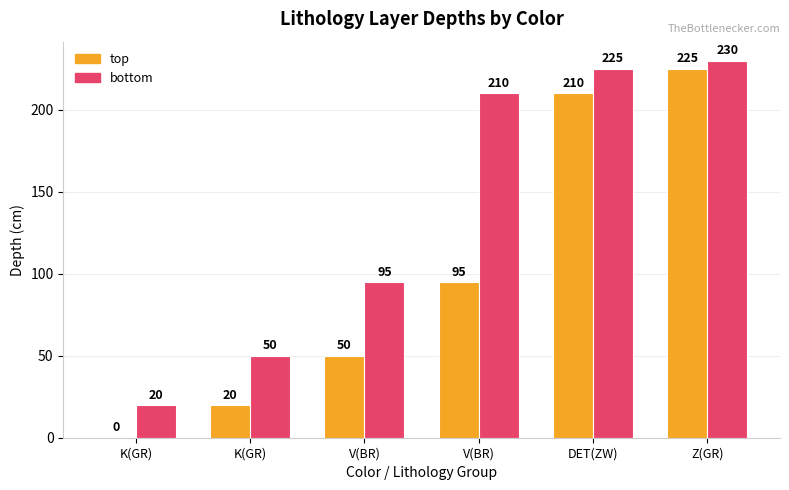

At which category does the chart reach its peak across all series?

Z(GR)